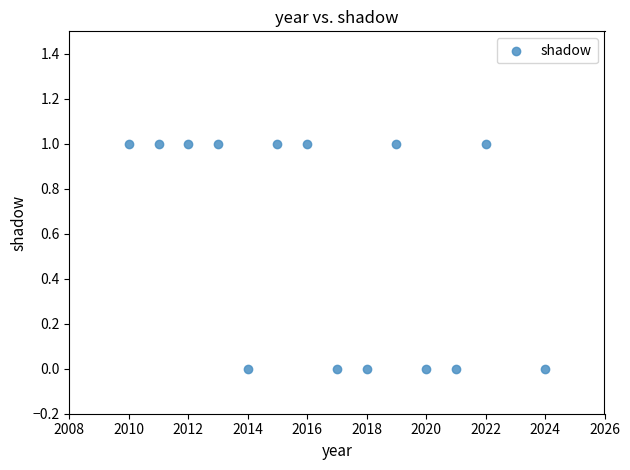

What is the range of X values (max minus min)?

14